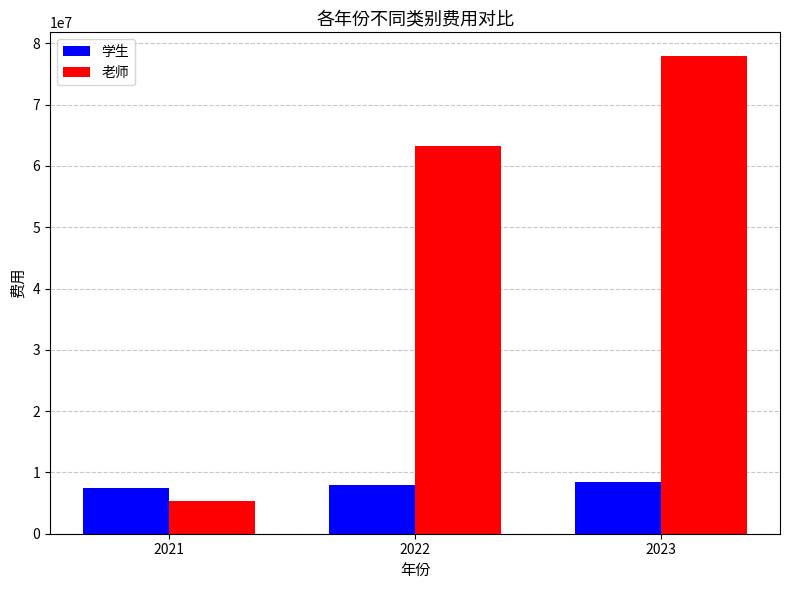

At which label does 老师 first exceed 63267714?

2022